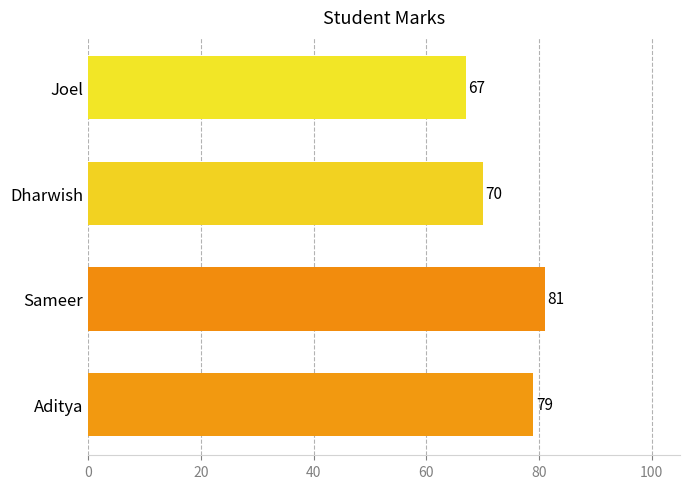

Is it true that the value at Sameer is 81?

True